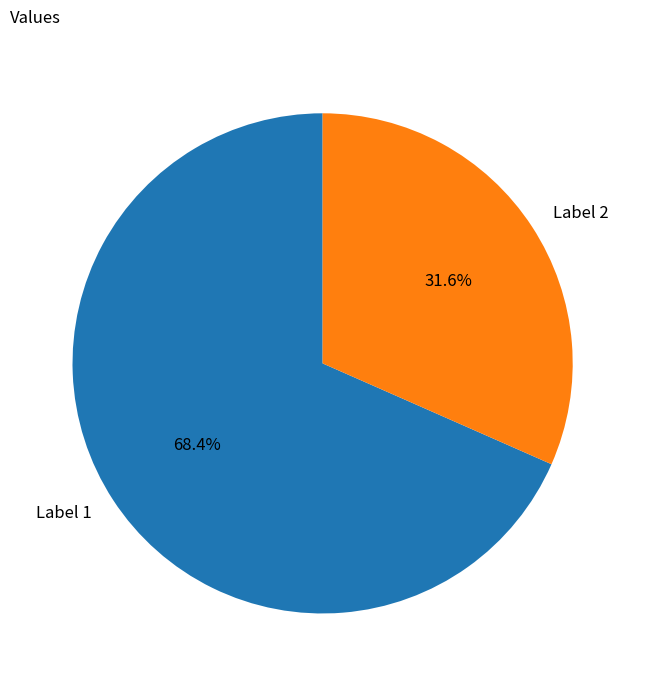

Does any single category account for the majority?

Yes